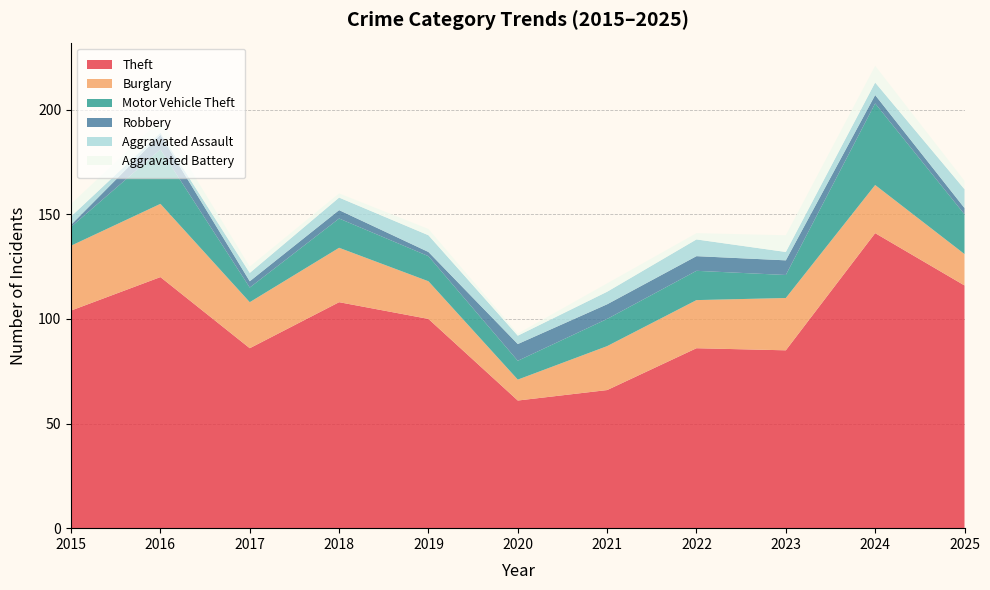

Reading left to right, transcribe all the data shown in this chart.

Theft: 2015=104	2016=120	2017=86	2018=108	2019=100	2020=61	2021=66	2022=86	2023=85	2024=141	2025=116
Burglary: 2015=31	2016=35	2017=22	2018=26	2019=18	2020=10	2021=21	2022=23	2023=25	2024=23	2025=15
Motor Vehicle Theft: 2015=9	2016=26	2017=7	2018=14	2019=12	2020=9	2021=13	2022=14	2023=11	2024=39	2025=19
Robbery: 2015=1	2016=7	2017=3	2018=4	2019=2	2020=8	2021=7	2022=7	2023=7	2024=4	2025=3
Aggravated Assault: 2015=4	2016=1	2017=4	2018=6	2019=8	2020=4	2021=6	2022=8	2023=4	2024=6	2025=9
Aggravated Battery: 2015=6	2016=6	2017=3	2018=2	2019=3	2020=1	2021=4	2022=3	2023=8	2024=8	2025=4